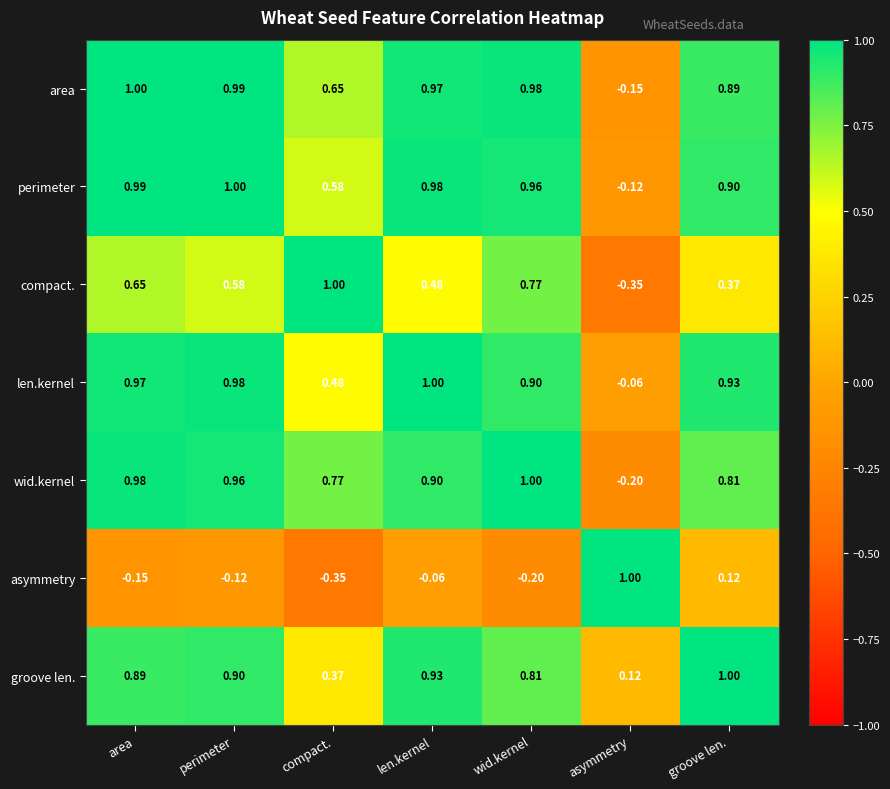

Which series has the largest total across all categories?

area